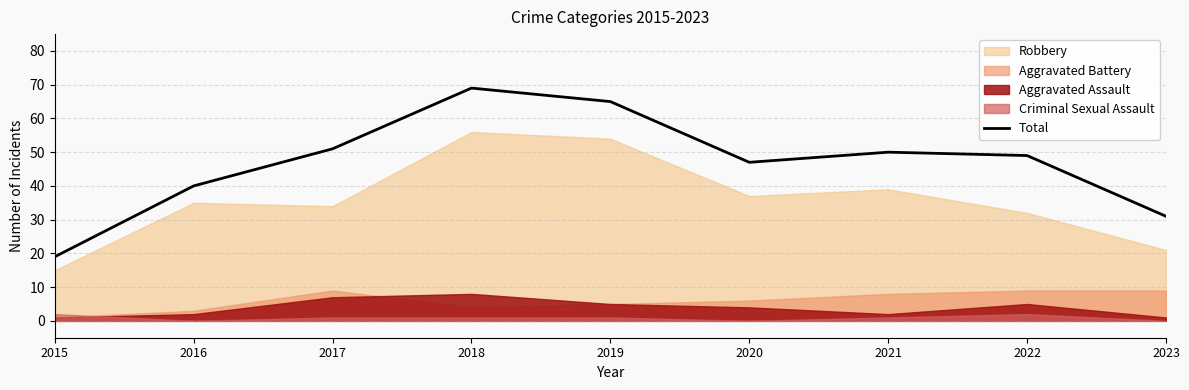

What is the ratio of the value at 2022 to the value at 2021?

1.0